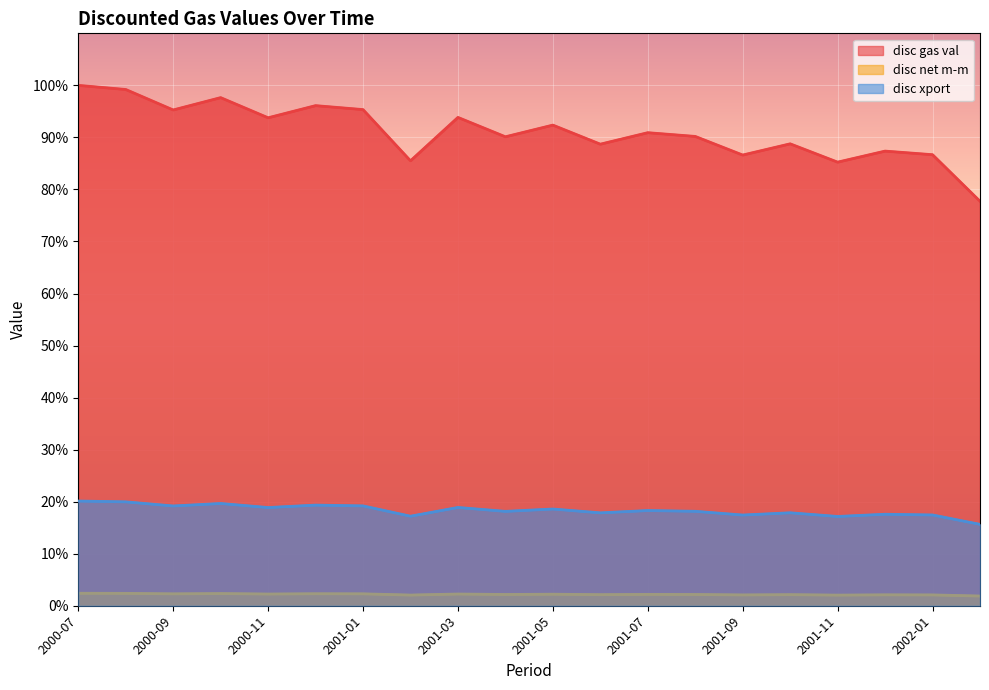

What is the highest value of the disc gas val series?

100.0